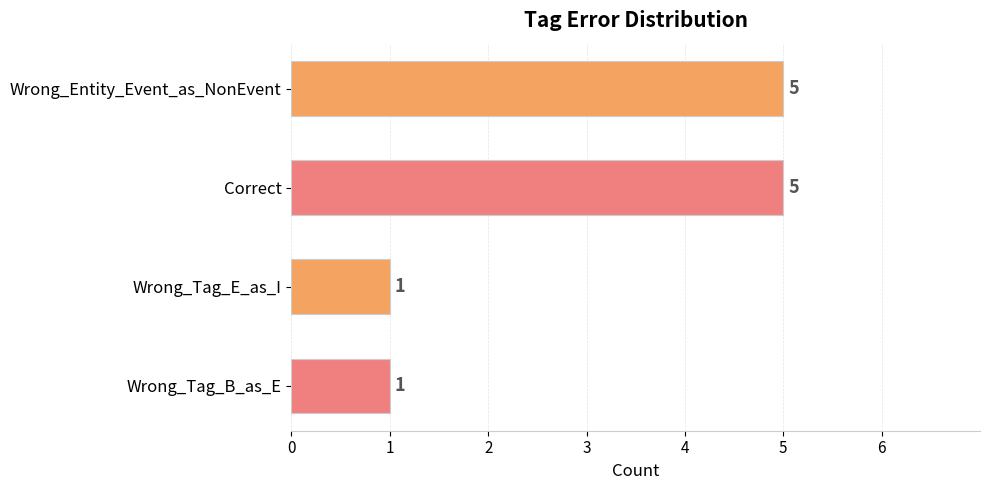

What is the minimum value shown in the chart?

1